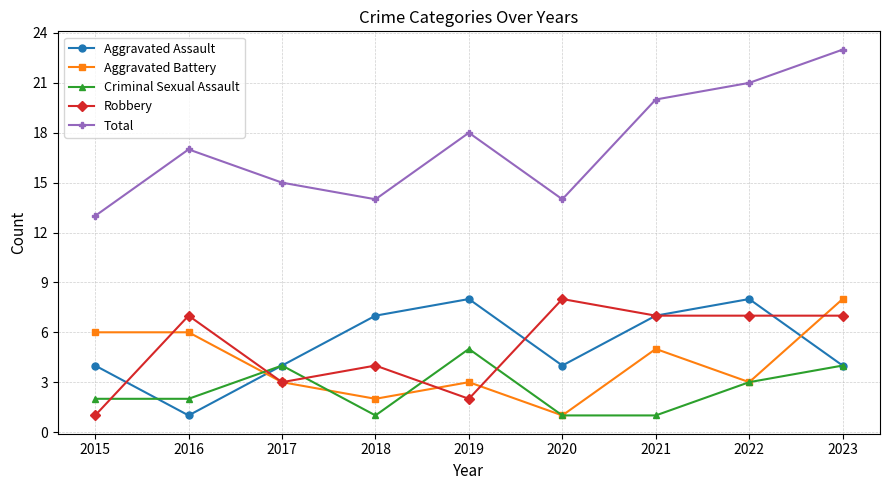

Rank the series at 2019 from highest to lowest value.

Total, Aggravated Assault, Criminal Sexual Assault, Aggravated Battery, Robbery